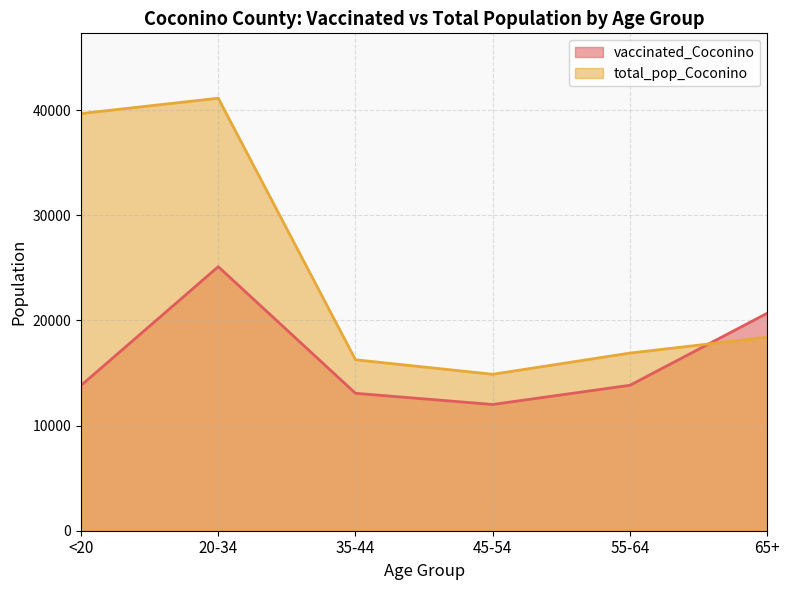

Which has a higher value, 20-34 or 65+?

20-34